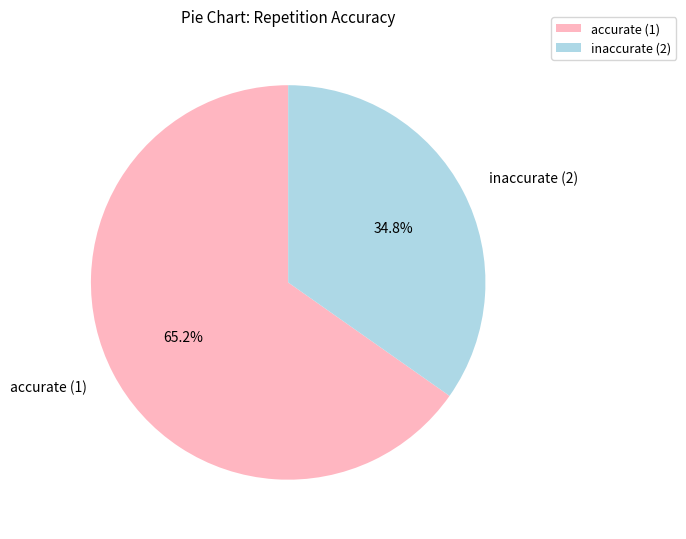

To the nearest percent, what percentage of the pie is accurate (1)?

65%